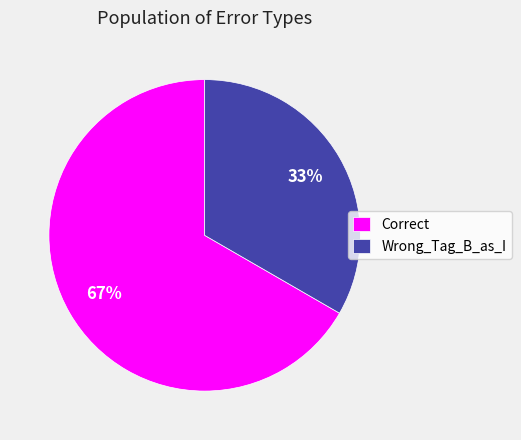

Do Correct and Wrong_Tag_B_as_I together represent more than half of the pie?

Yes